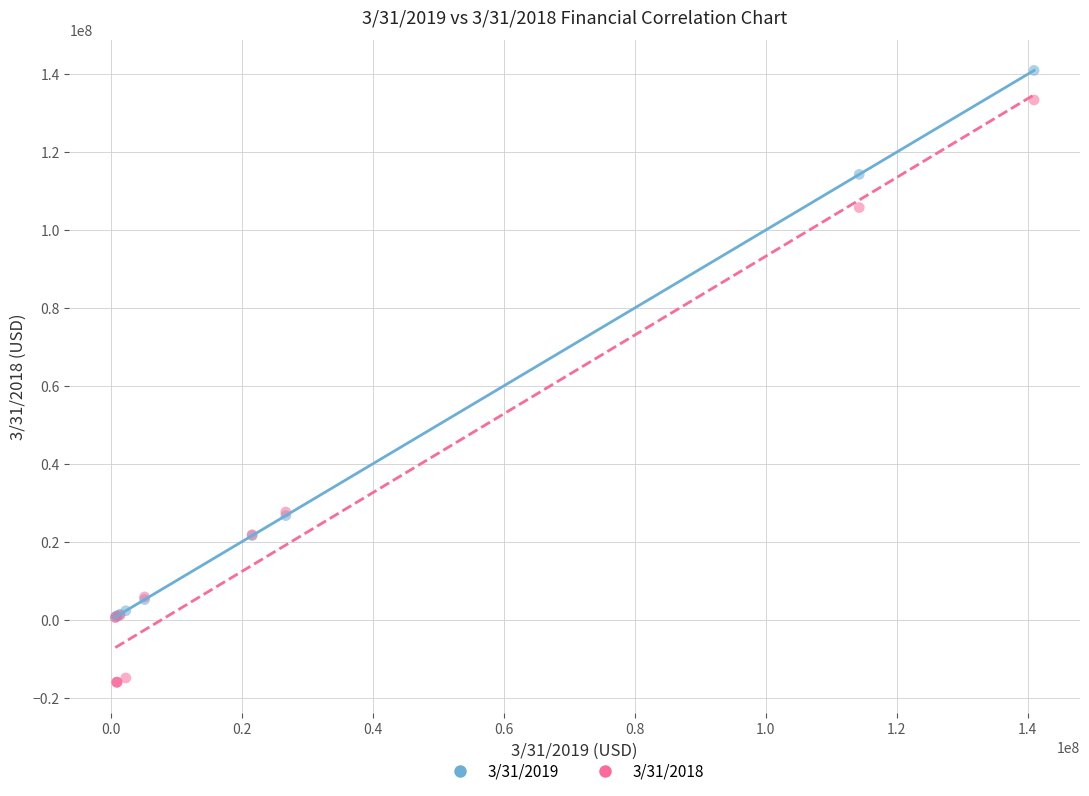

Which series contains the lowest Y value?

3/31/2018